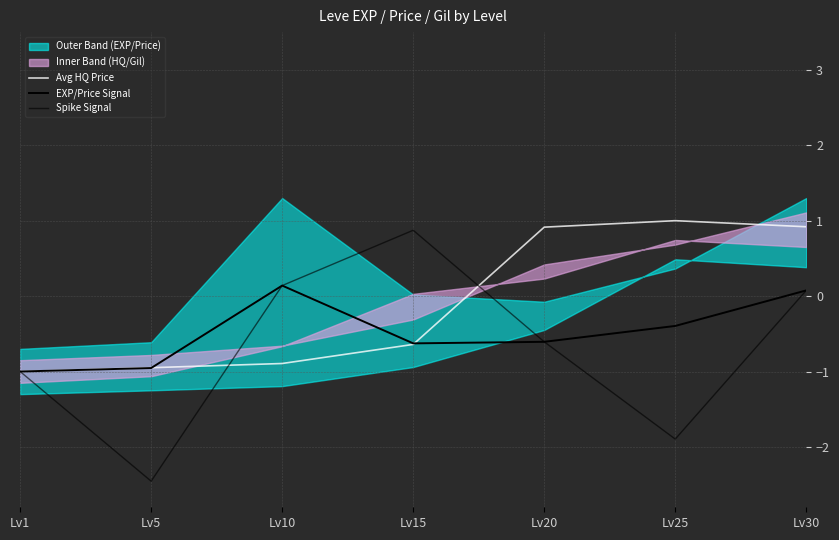

How many interior local valleys does the Spike Signal series have?

2